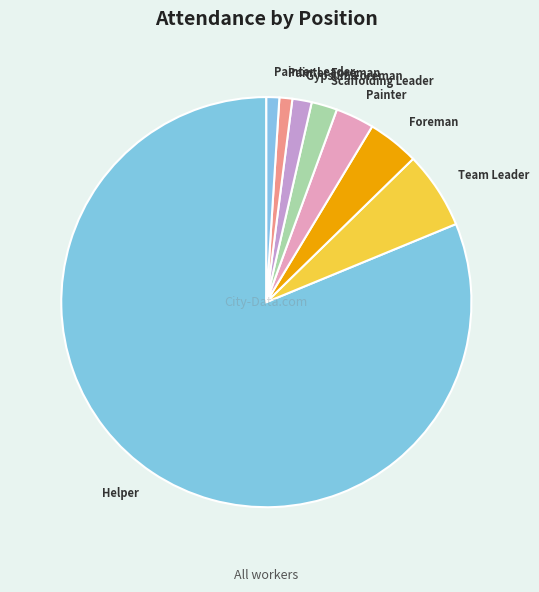

Which category has the biggest portion of the pie?

Helper